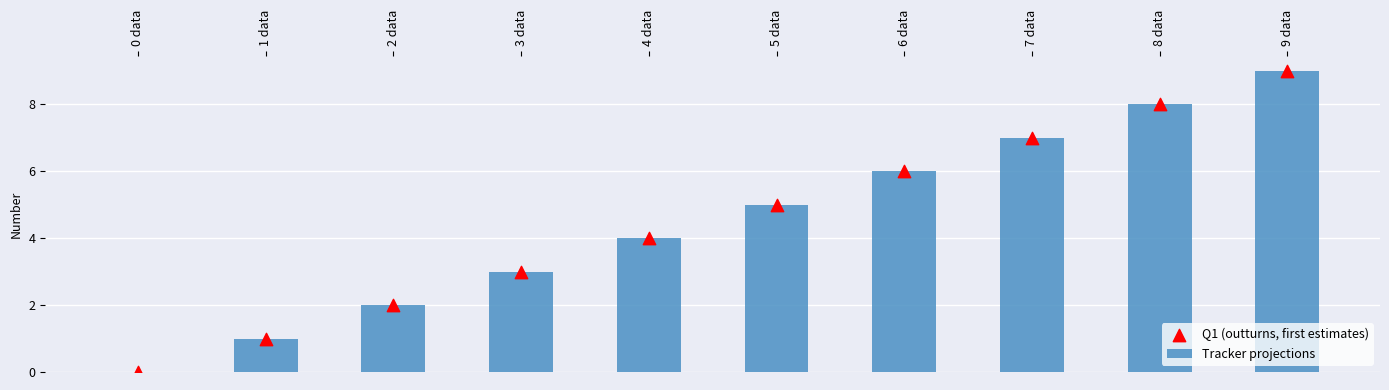

Which series has the largest total across all categories?

Tracker projections